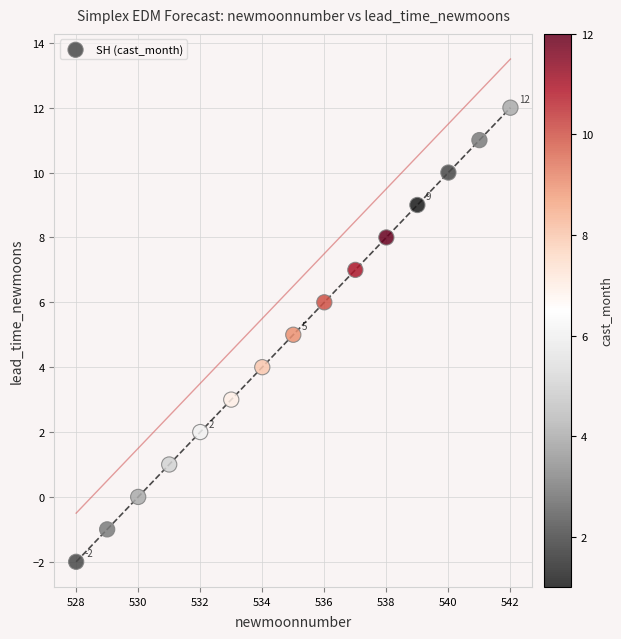

What is the range of X values (max minus min)?

14